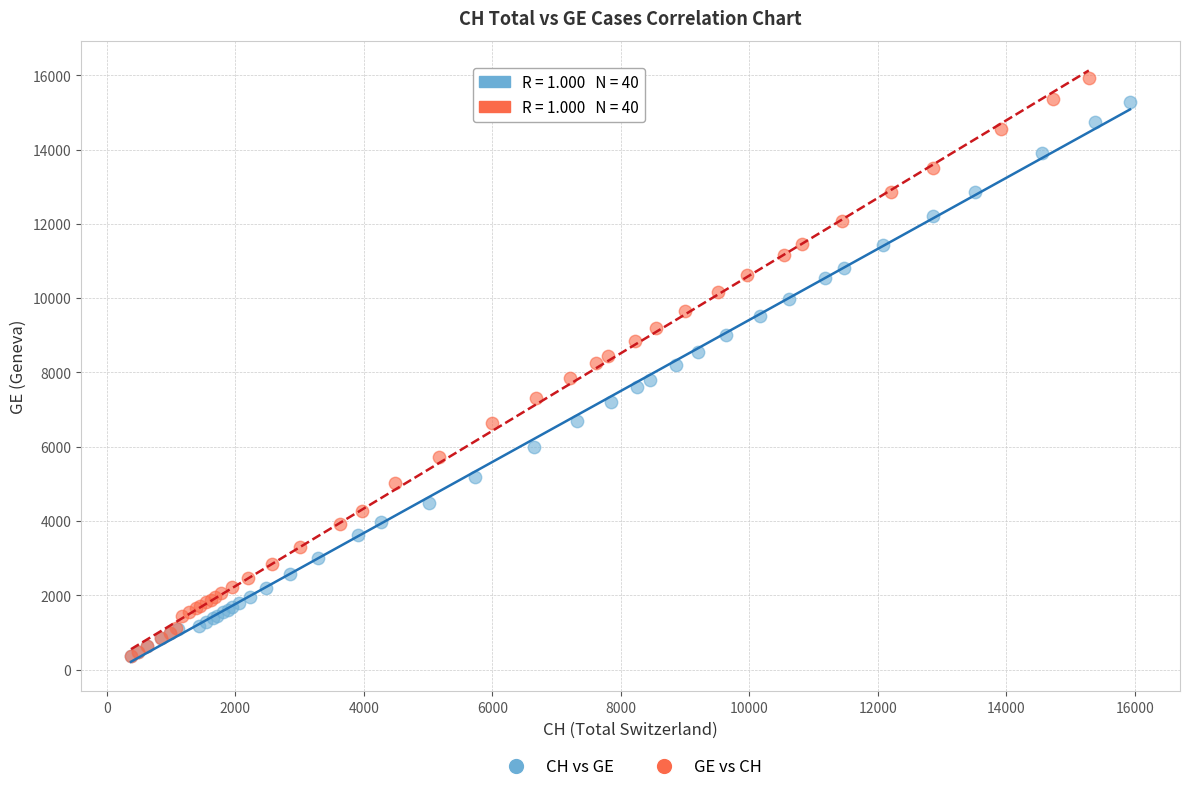

Which series has the widest spread of Y values?

GE vs CH